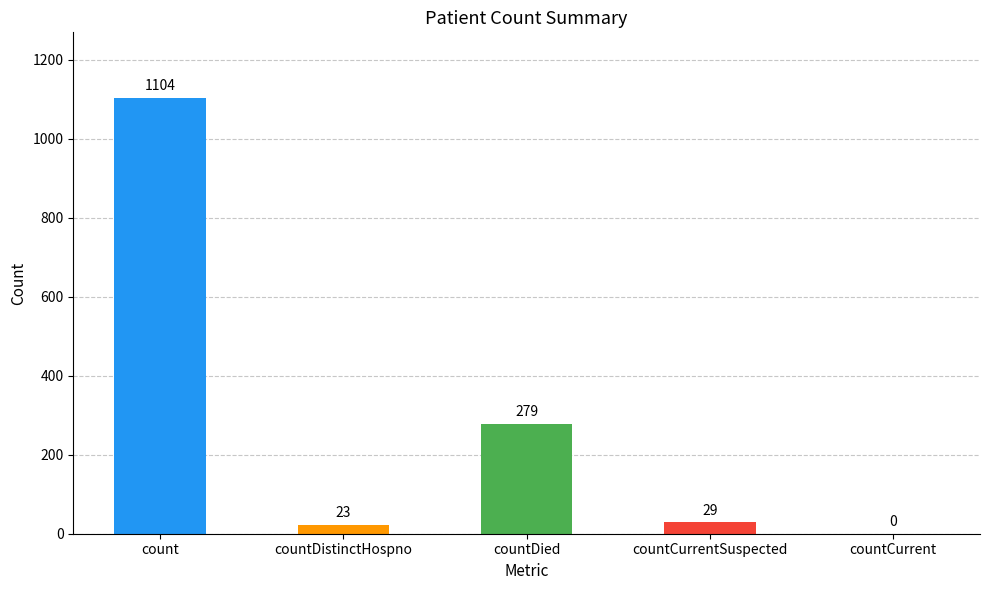

Read the value at countDistinctHospno, to the nearest 10.

20